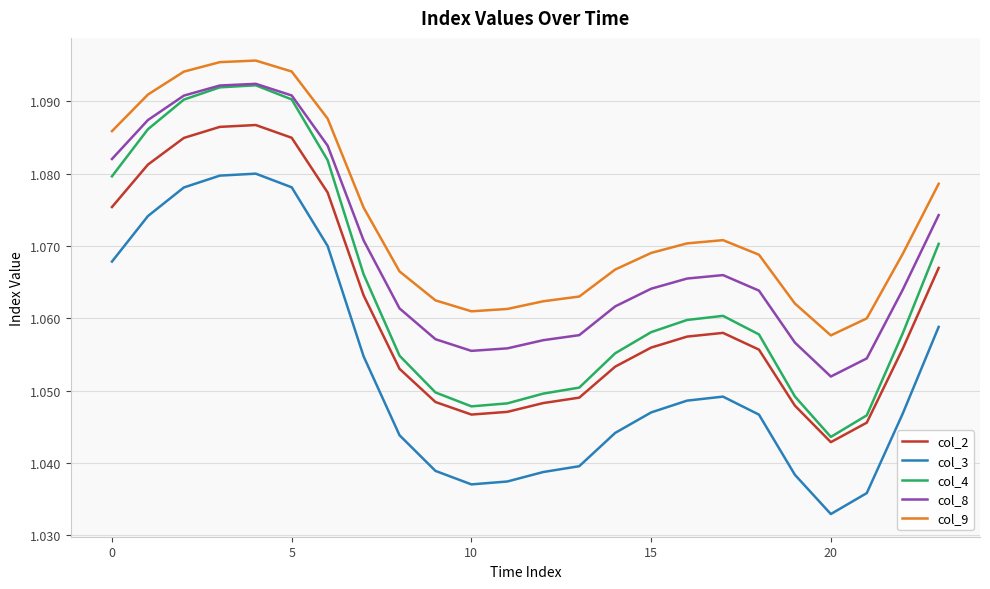

Which series has the widest spread of values?

col_4